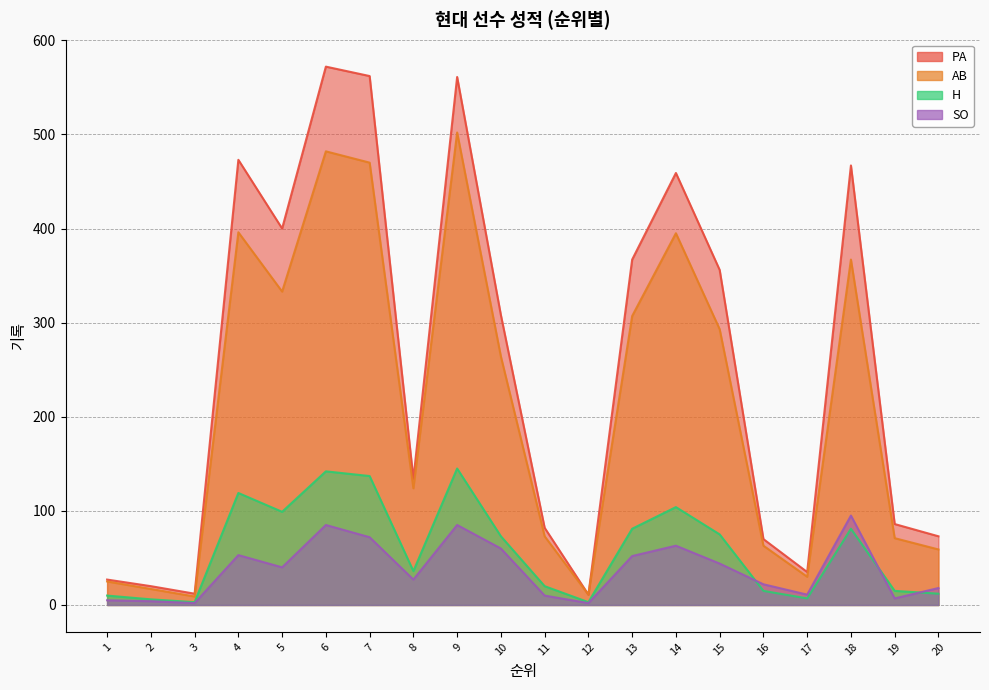

Is it true that PA equals 14 at 17?

False